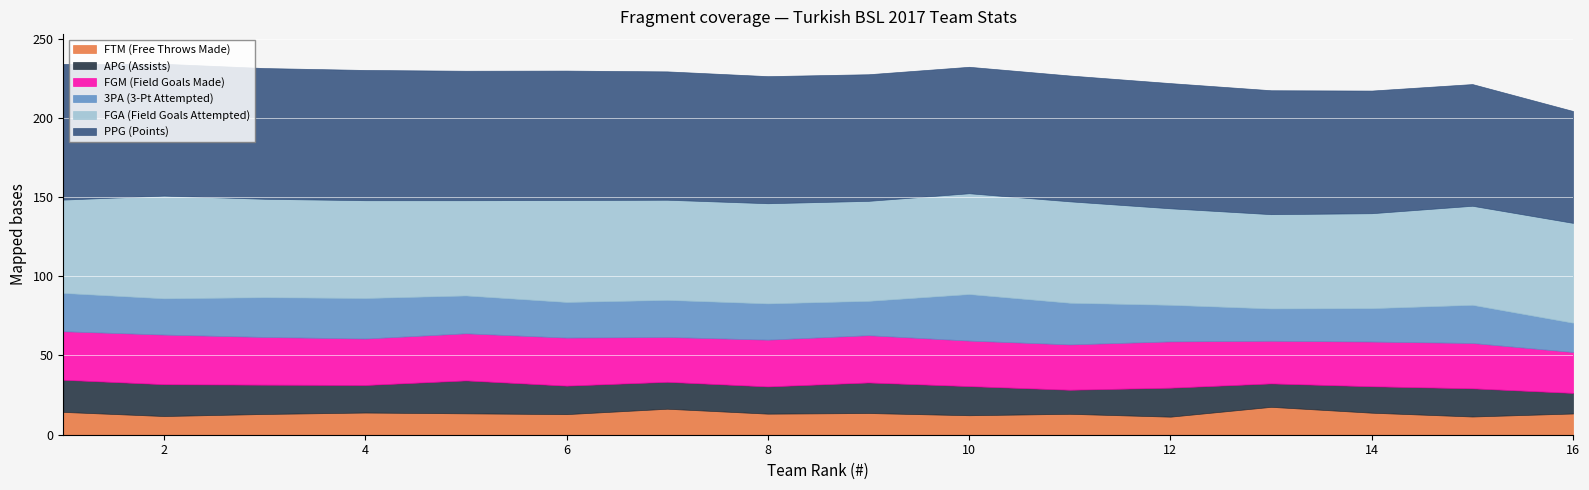

What is the difference between the second highest and minimum values in the FGM series?

4.8